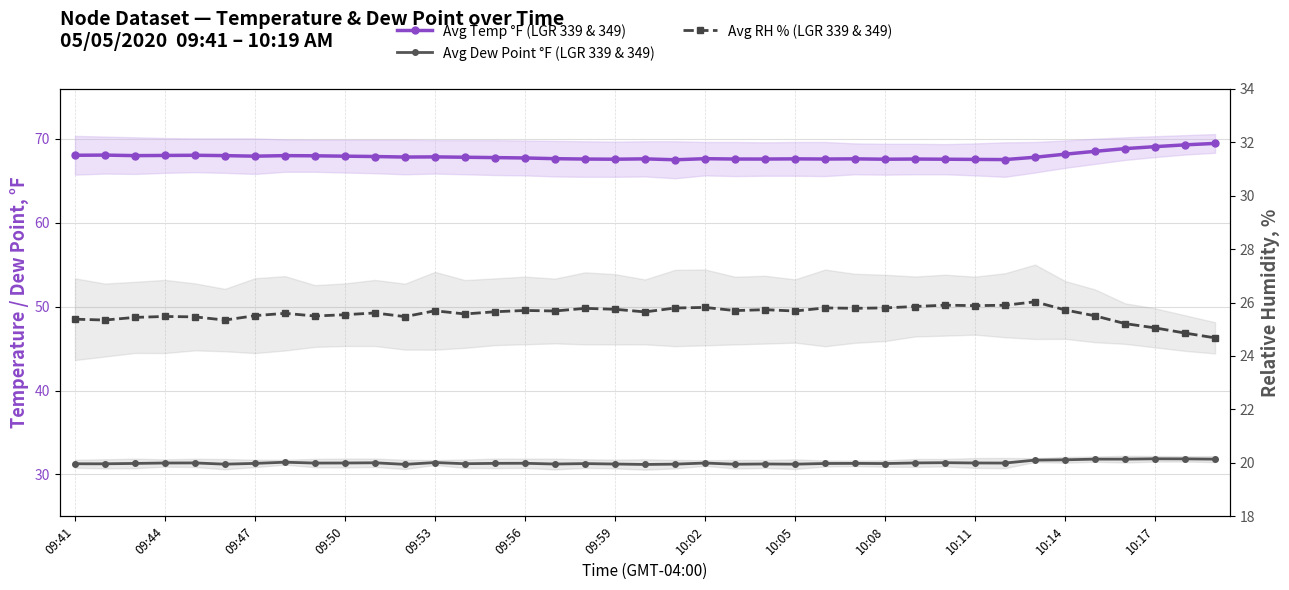

How many lines are shown in the chart?

3